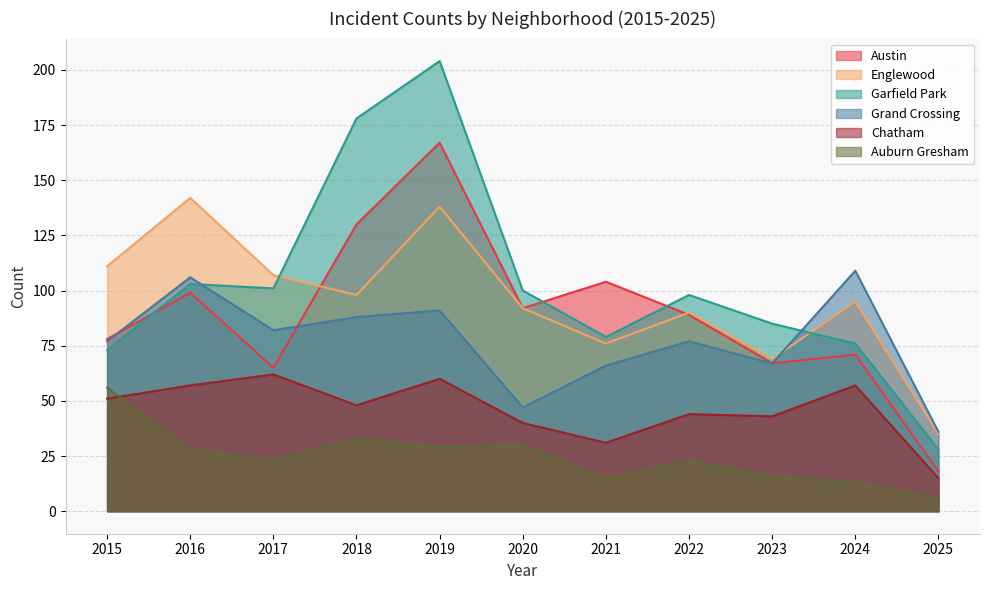

What are all the series names shown in the legend?

Austin, Englewood, Garfield Park, Grand Crossing, Chatham, Auburn Gresham